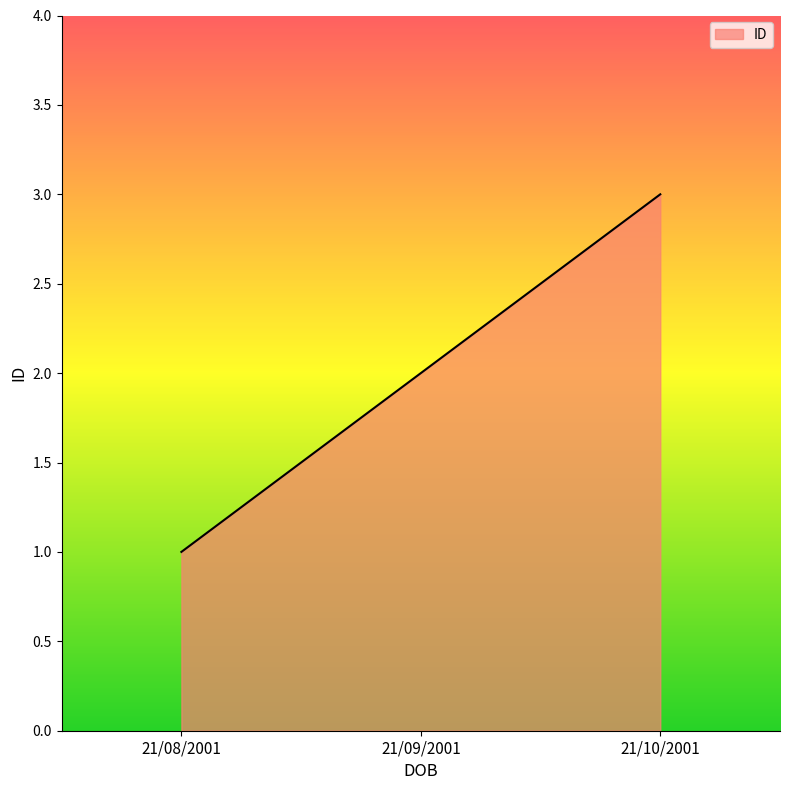

What is the minimum value shown in the chart?

1